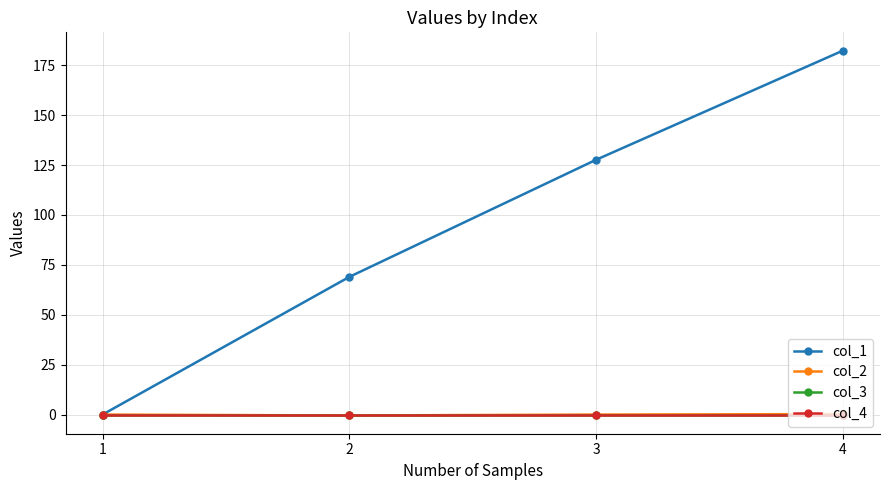

True or false: col_1 has more than 2 points higher than both neighbors.

False